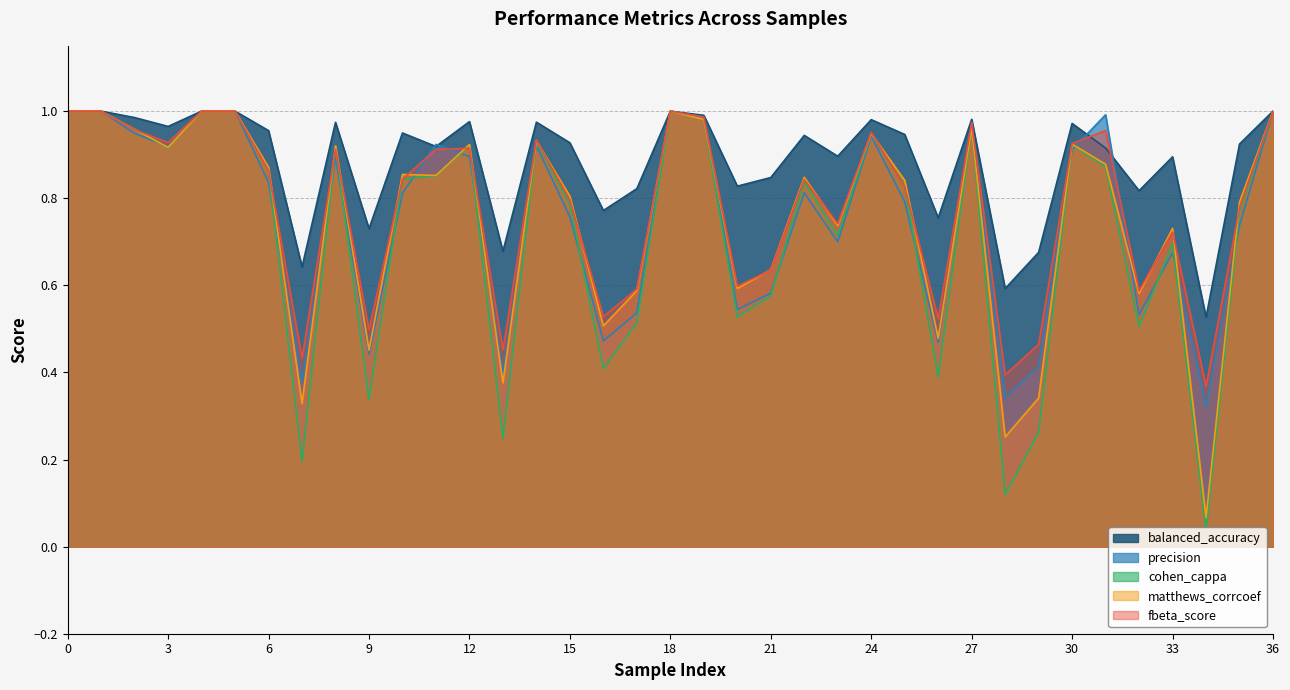

Does the chart display data point markers on the line(s)?

No